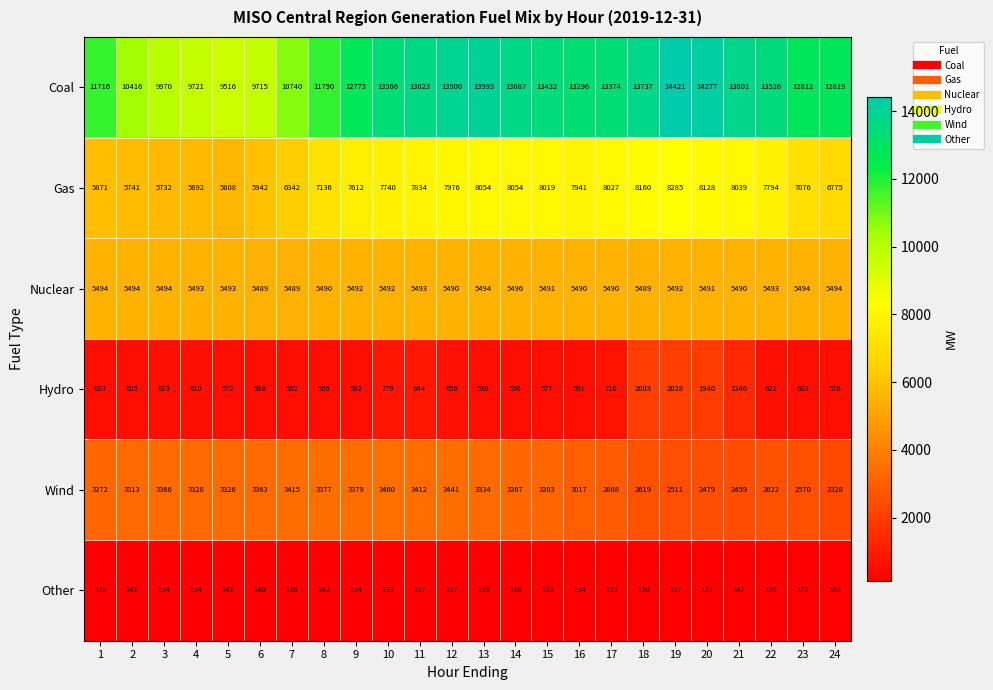

List the series in order of their peak value, highest first.

Coal, Gas, Nuclear, Wind, Hydro, Other